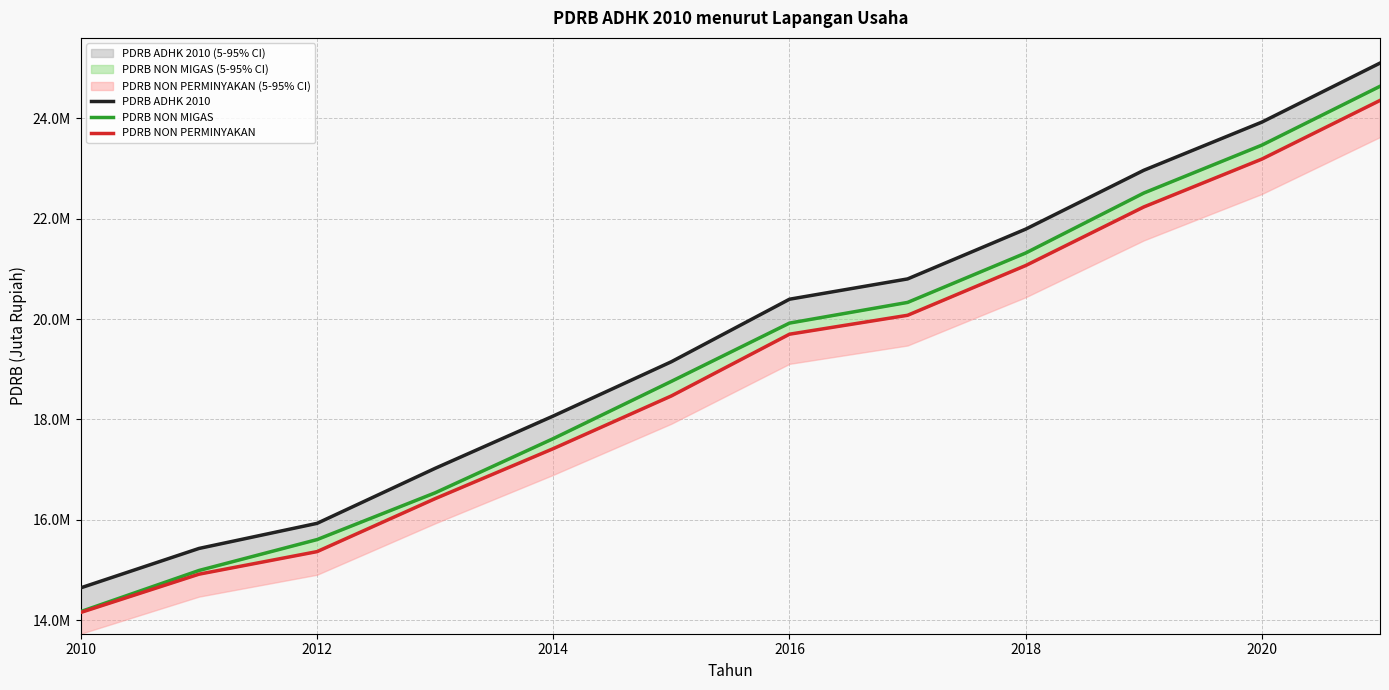

True or false: PDRB ADHK 2010 has a value of 15930239.2 at 2012.

True